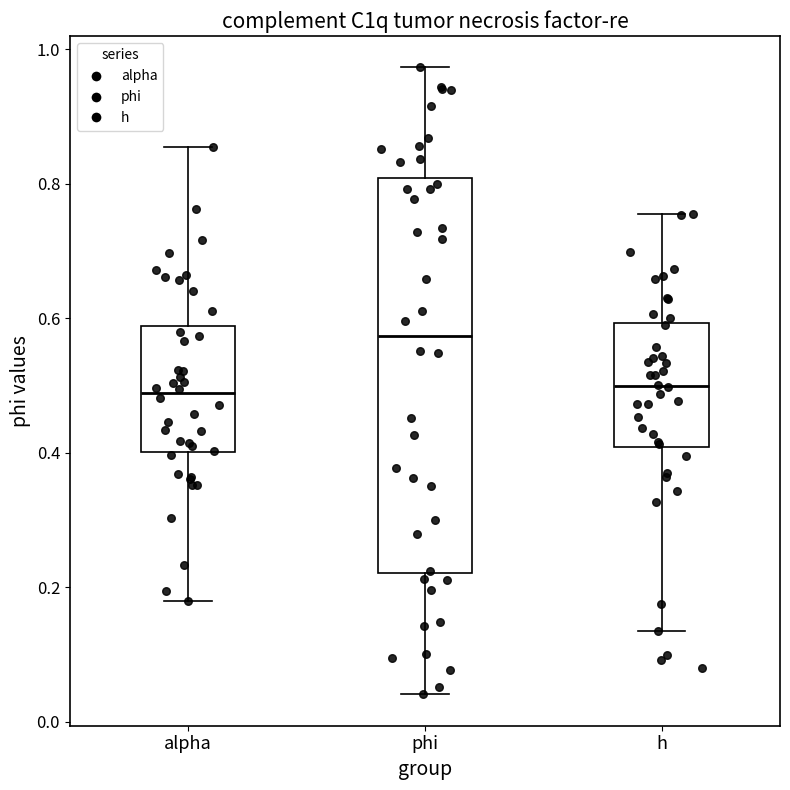

Where does the lower whisker of the box for phi end on the y-axis? The values are not printed on the chart, so give them approximately, as read against the axis.

0.04